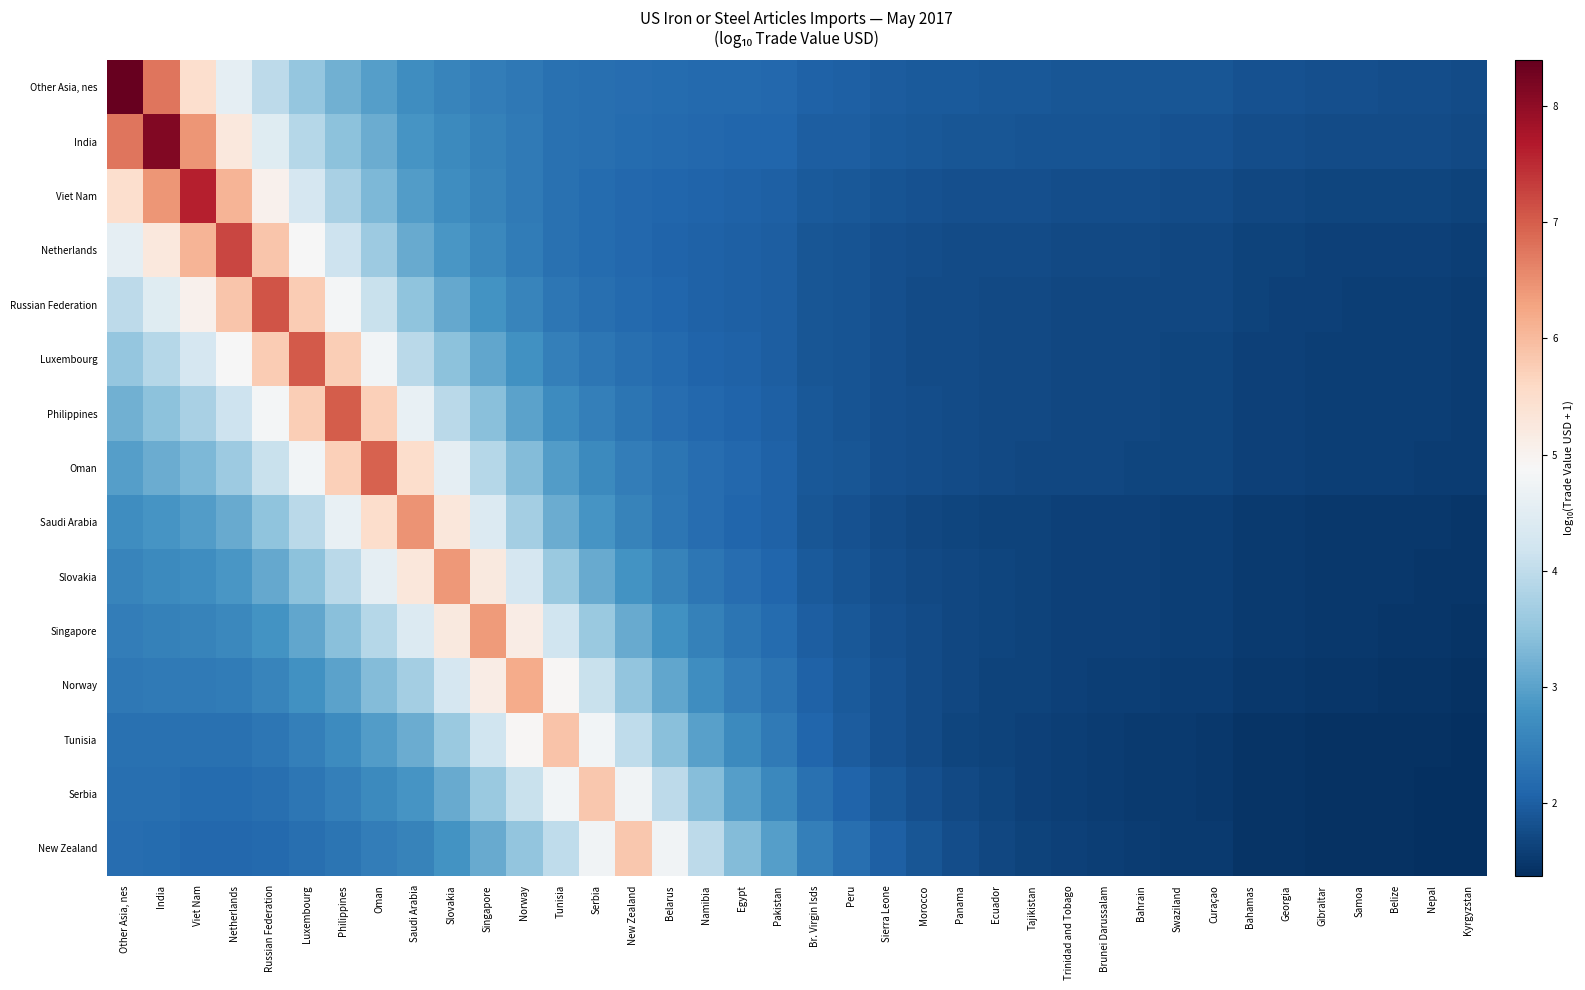

At which category is the sum across all series the highest?

Philippines